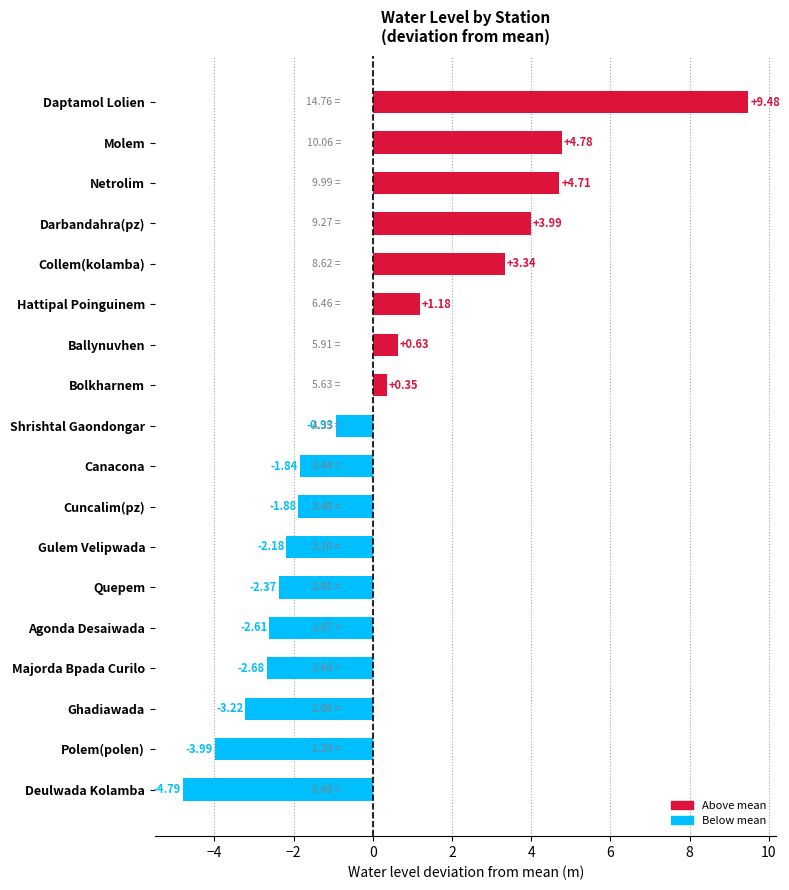

Does the chart contain any negative values?

Yes